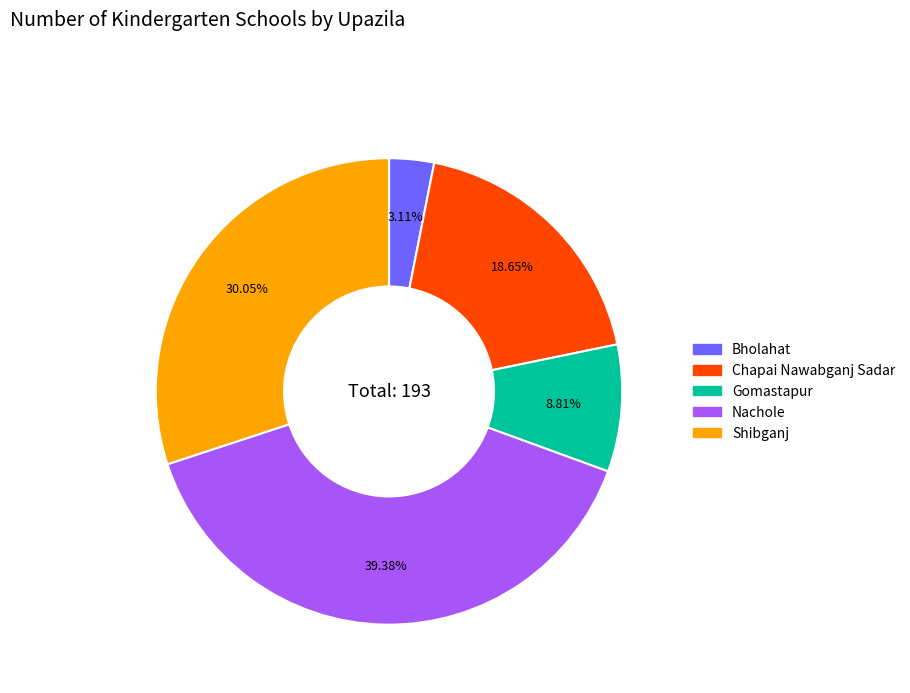

Is Gomastapur the majority of the pie?

No